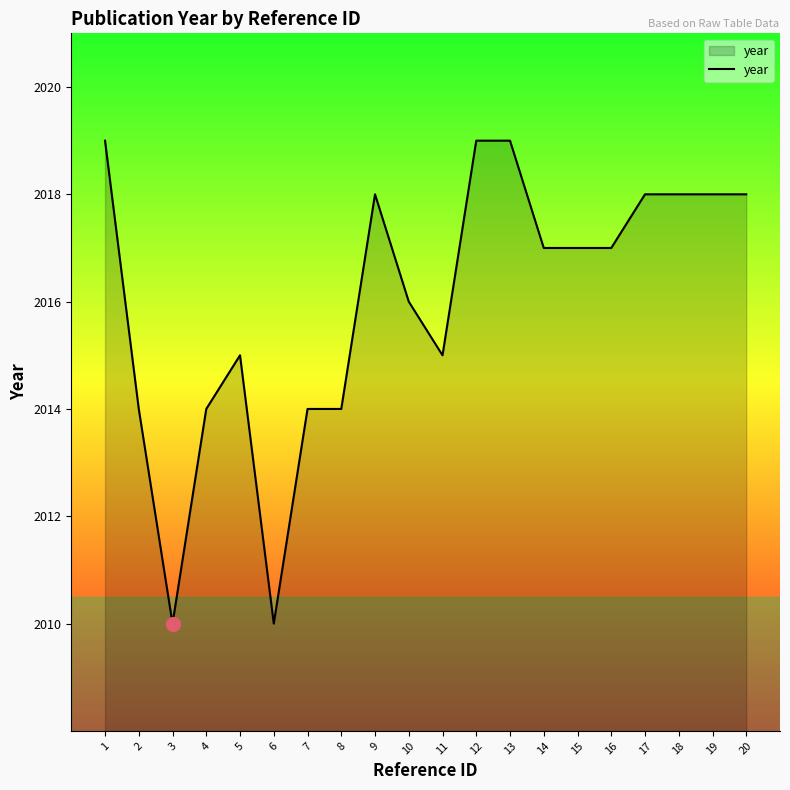

What is the difference between the values at 2 and 12?

5